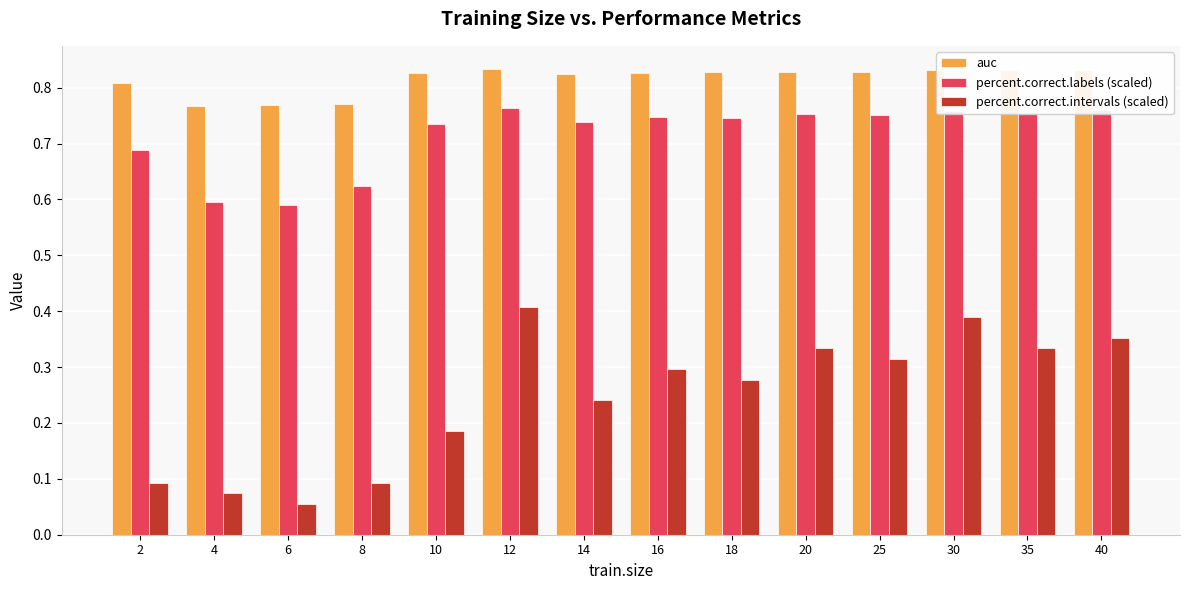

What is the sum of all percent.correct.intervals (scaled) values?

3.4